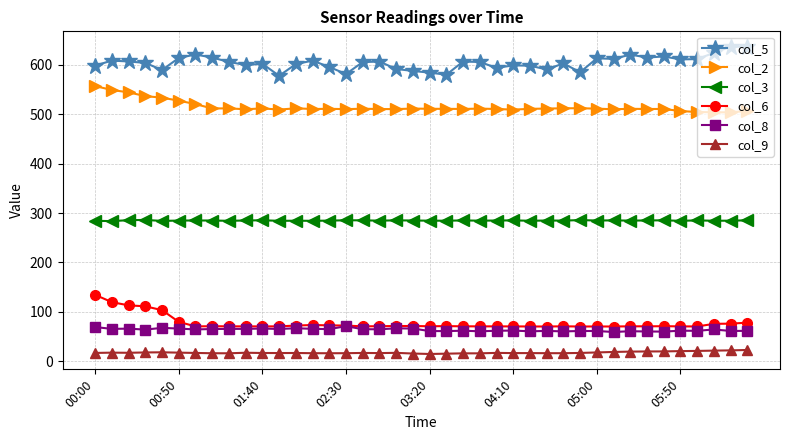

At how many categories does at least one series exceed 443?

40